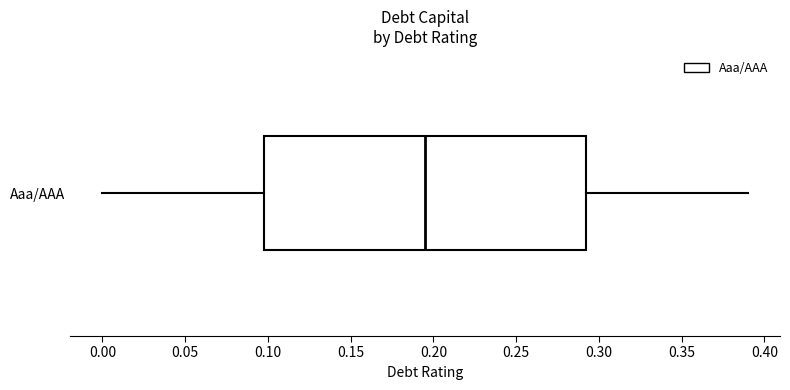

Transcribe this box plot: give where the median line is, the range the box spans, and where the two whiskers end, as read against the x-axis. The values are not printed on the chart, so give them approximately, as read against the axis.

median 0.195, box 0.100 to 0.295, whiskers 0.000 to 0.390